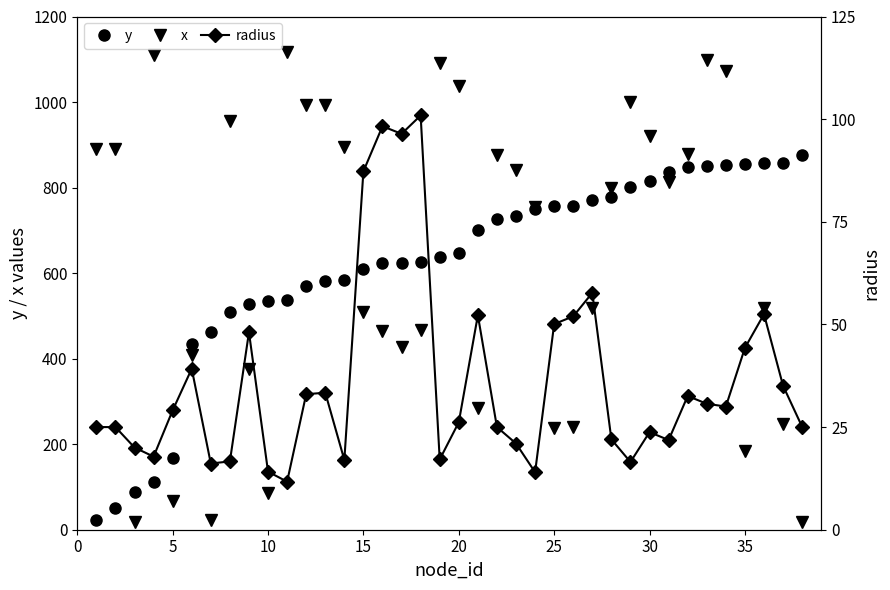

True or false: x has more than 0 points higher than both neighbors.

True